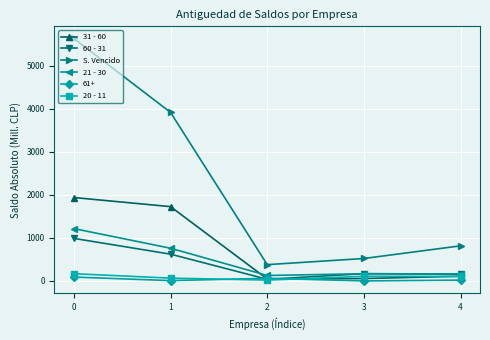

Where is the first local maximum for 20 - 11?

3